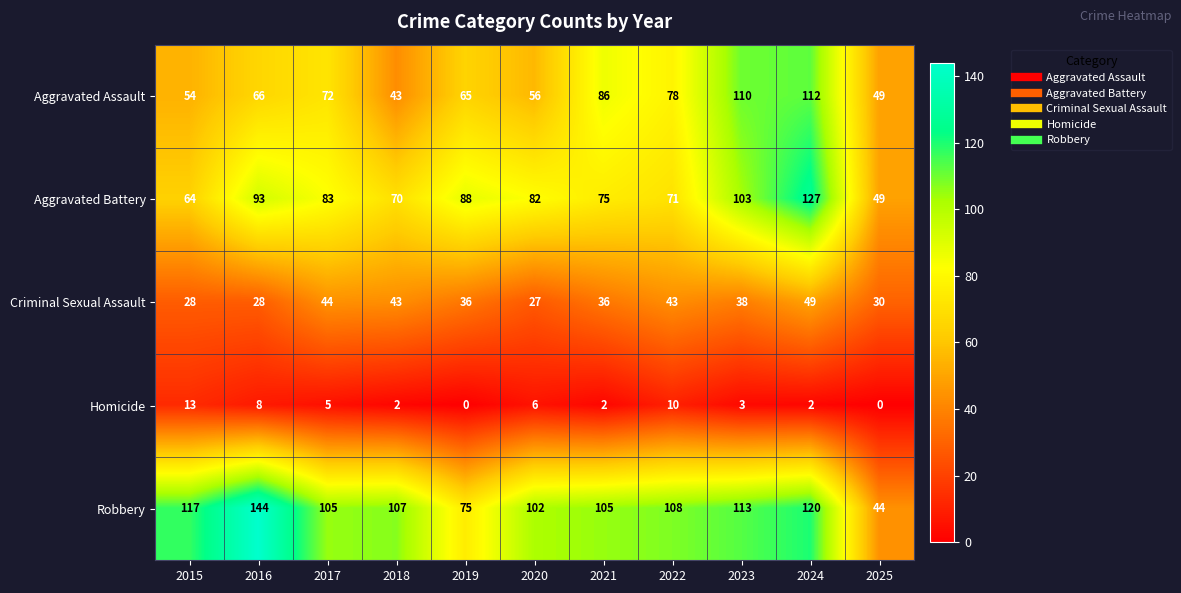

Which series has the largest range (max minus min)?

Robbery